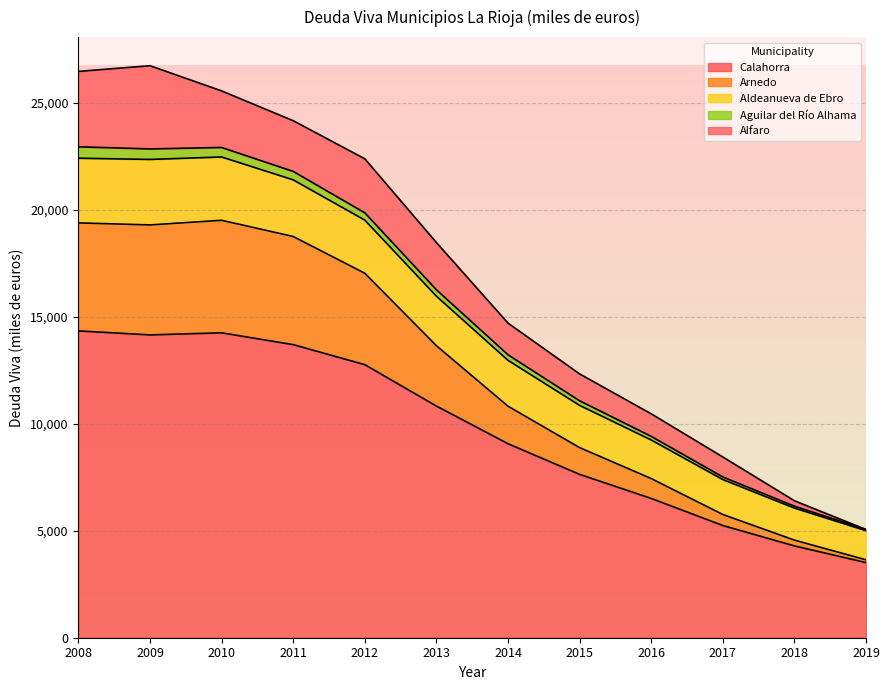

What is the highest value of the Calahorra series?

14340.0